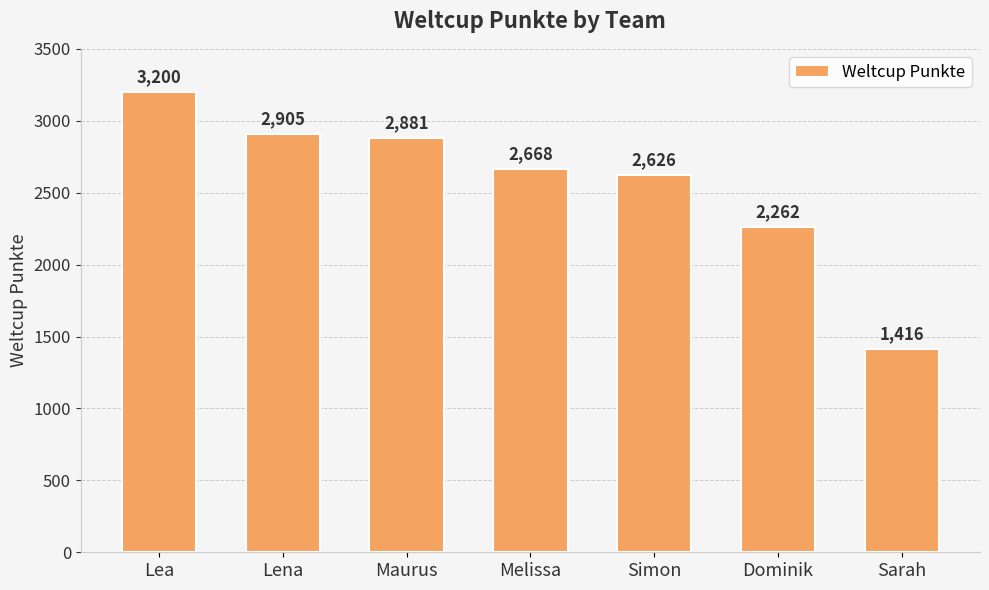

Are the bars grouped side by side (vs. stacked)?

No